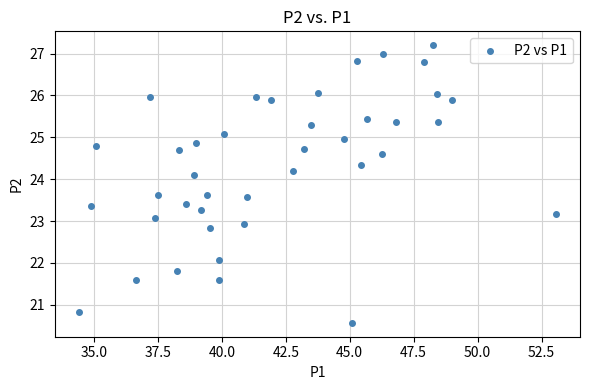

What is the range of X values (max minus min)?

18.7